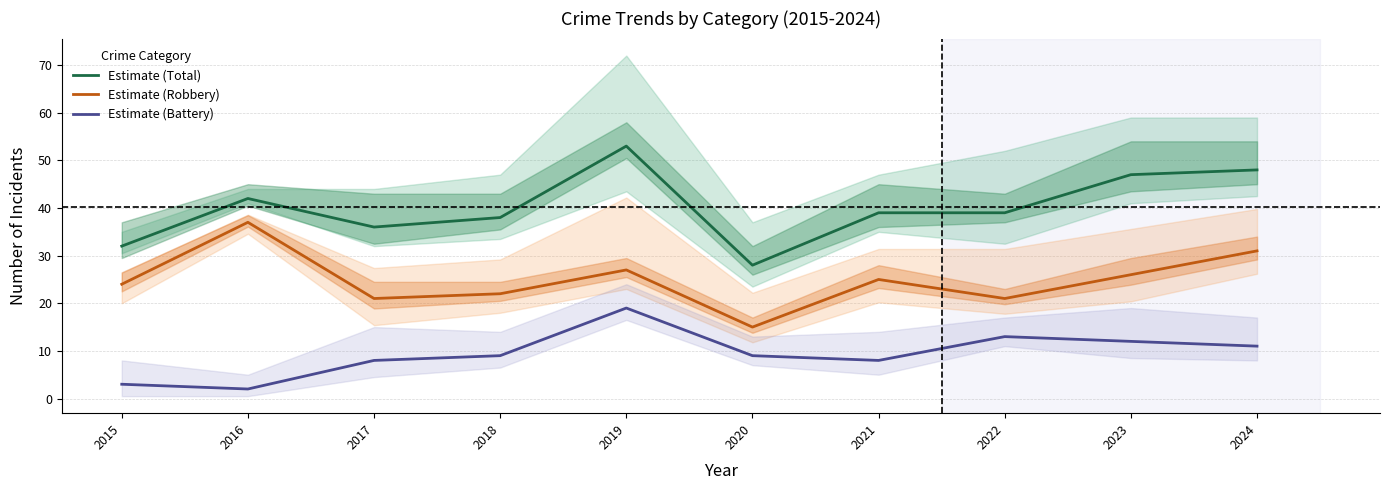

True or false: Estimate (Robbery) and Estimate (Total) cross at least once.

False